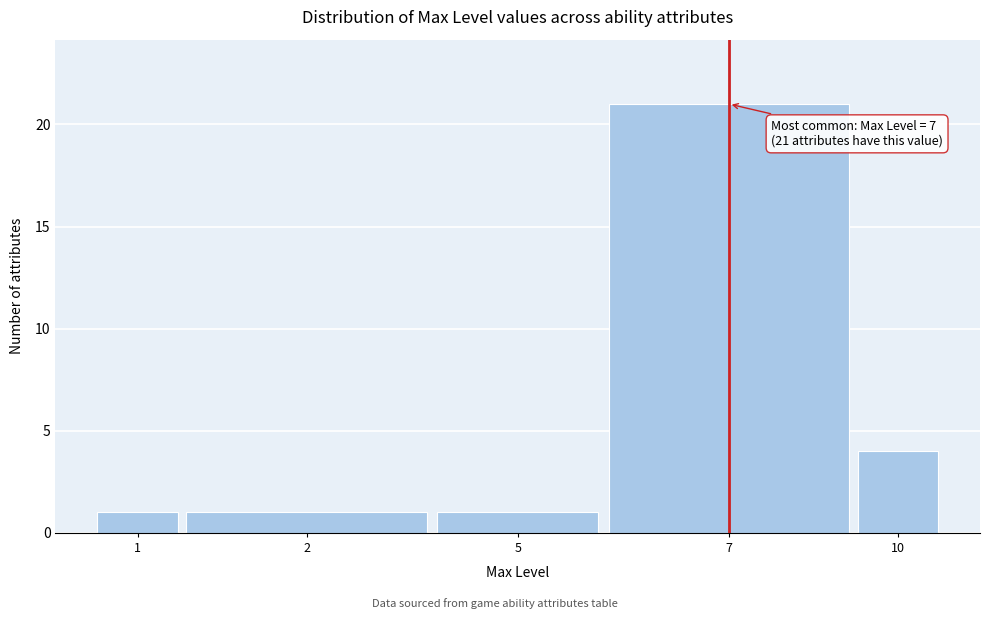

Reading right to left, extract all data points from this chart.

10=4	7=21	5=1	2=1	1=1